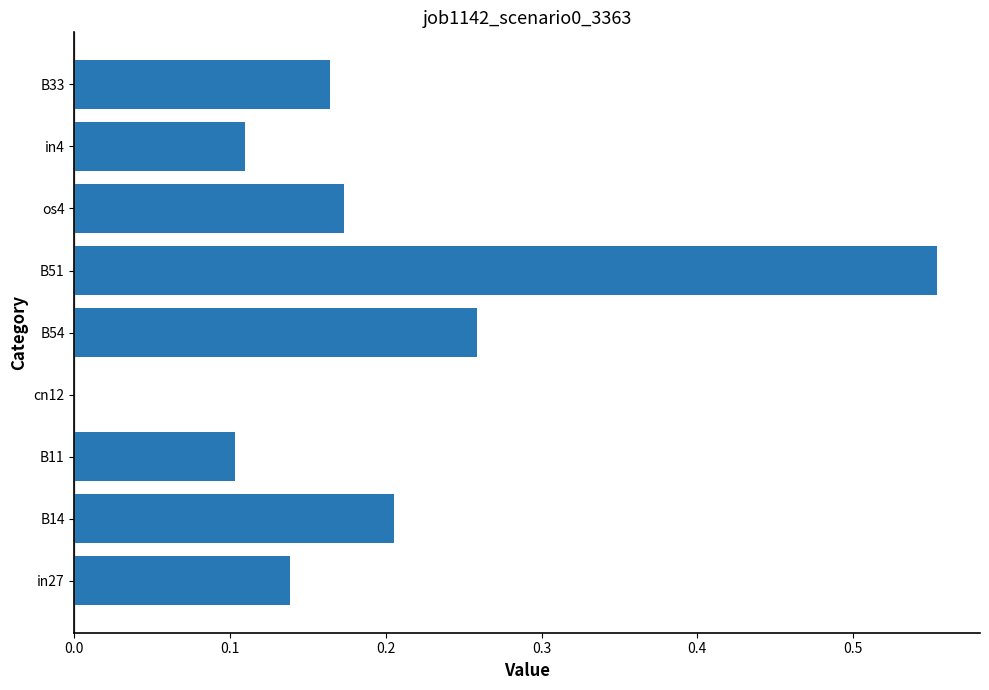

Does the chart contain stacked bars?

No